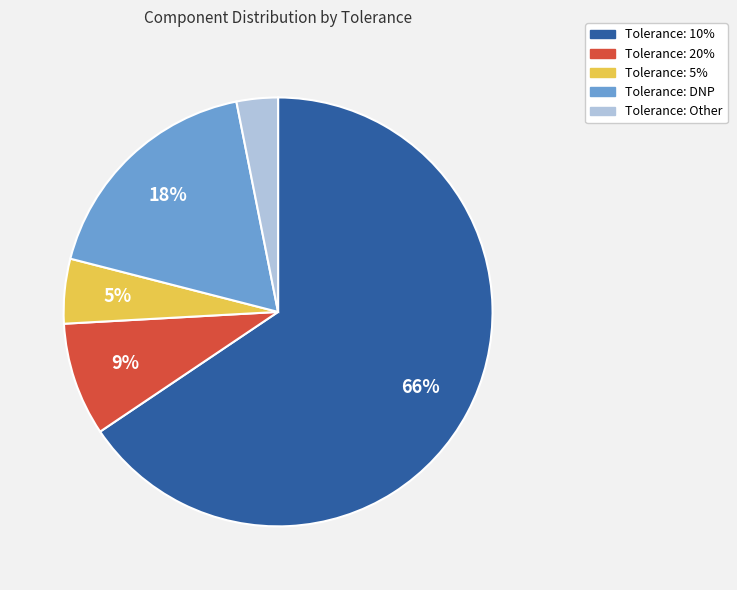

To the nearest percent, what is the difference between the largest and smallest slice percentages?

62%